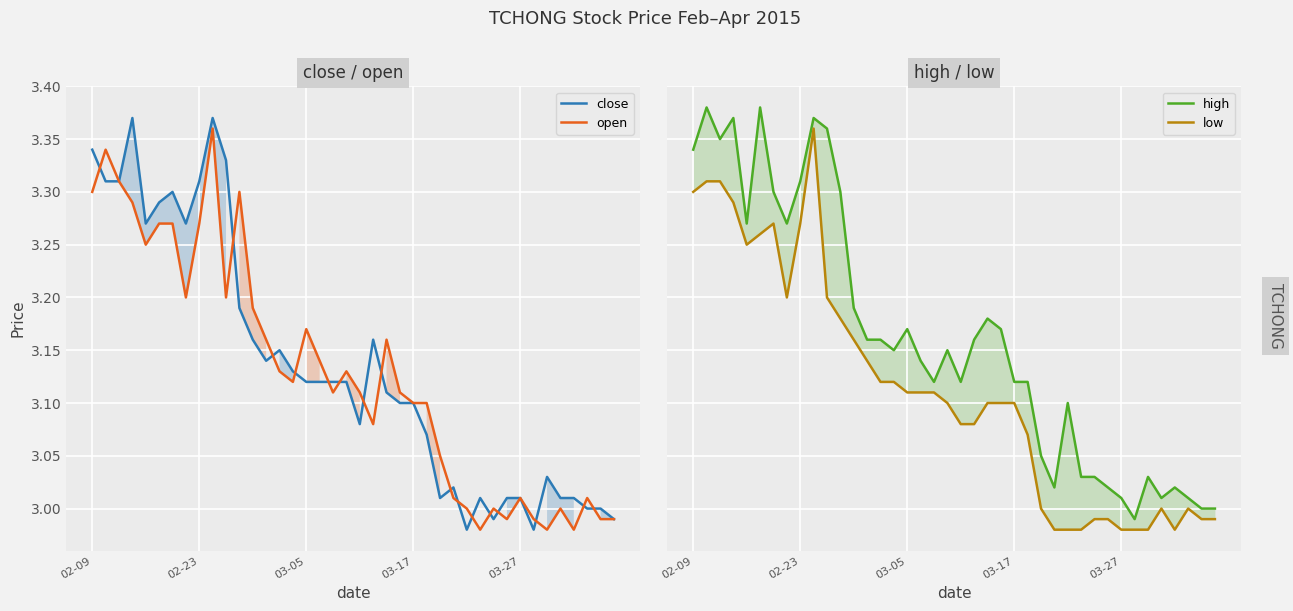

At how many categories does at least one series exceed 3?

37